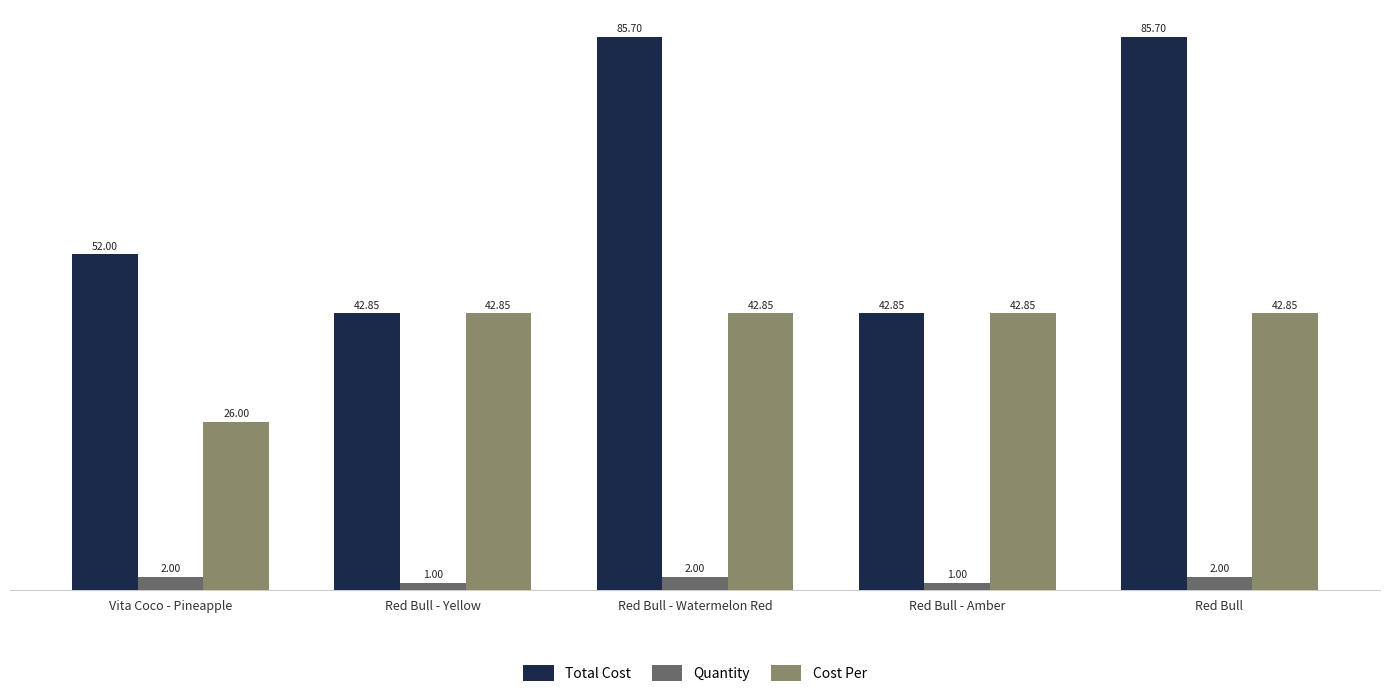

Which series has the largest range (max minus min)?

Total Cost